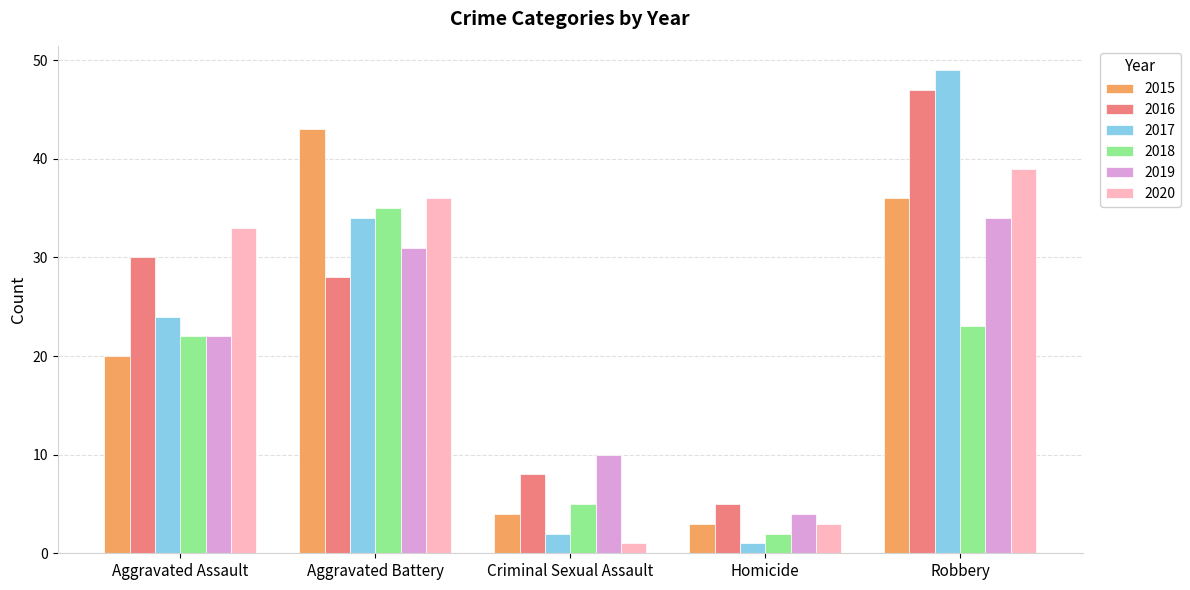

What are all the series names shown in the legend?

2015, 2016, 2017, 2018, 2019, 2020